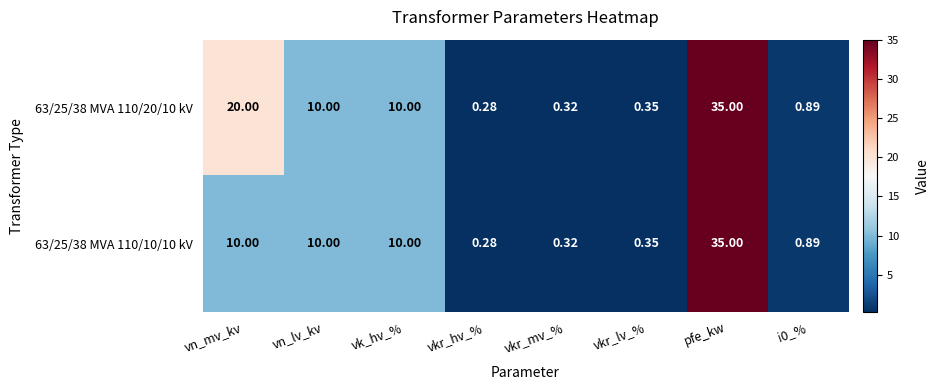

At which label does 63/25/38 MVA 110/10/10 kV reach its peak?

pfe_kw